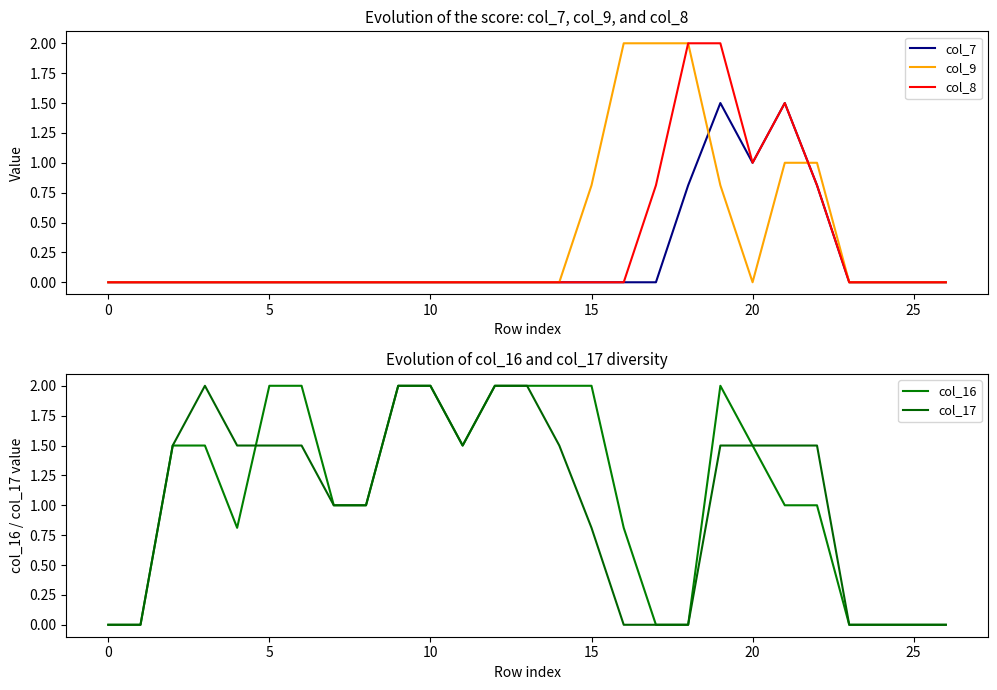

What is the average value of the col_9 series?

0.4